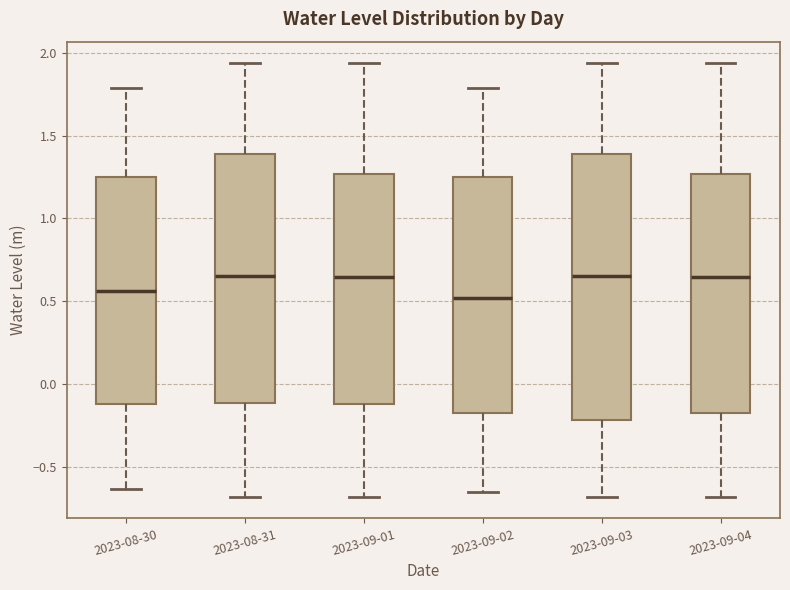

Reading left to right, transcribe this box plot: for each box, give where its median line is, the range the box spans, and where its two whiskers end, as read against the y-axis. The values are not printed on the chart, so give them approximately, as read against the axis.

2023-08-30: median 0.55, box -0.10 to 1.25, whiskers -0.65 to 1.80
2023-08-31: median 0.65, box -0.10 to 1.40, whiskers -0.70 to 1.95
2023-09-01: median 0.65, box -0.10 to 1.25, whiskers -0.70 to 1.95
2023-09-02: median 0.50, box -0.20 to 1.25, whiskers -0.65 to 1.80
2023-09-03: median 0.65, box -0.20 to 1.40, whiskers -0.70 to 1.95
2023-09-04: median 0.65, box -0.20 to 1.25, whiskers -0.70 to 1.95